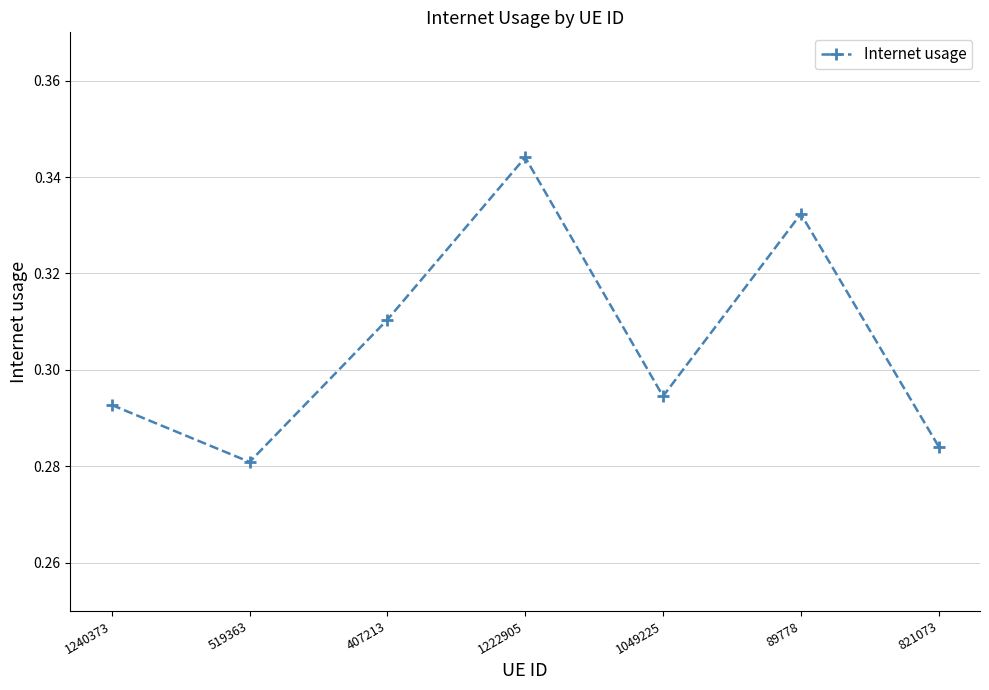

Between 821073 and 1222905, which is larger?

1222905